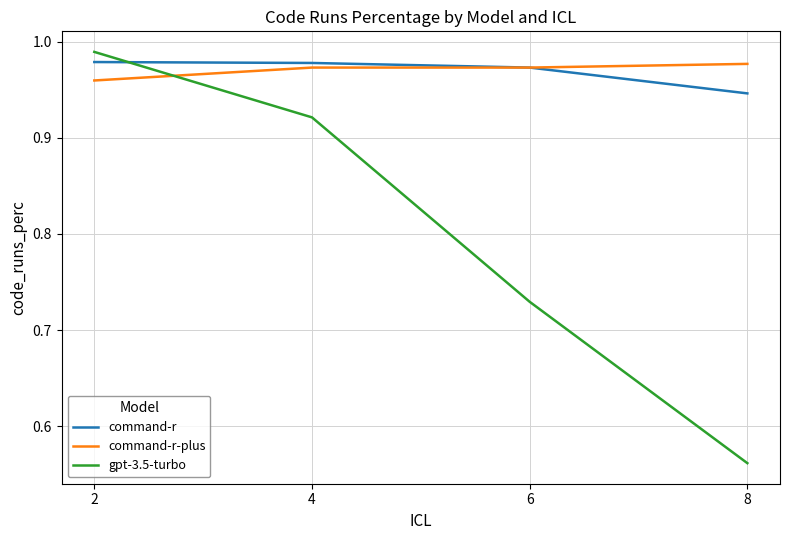

Rank the series at 8 from highest to lowest value.

command-r-plus, command-r, gpt-3.5-turbo